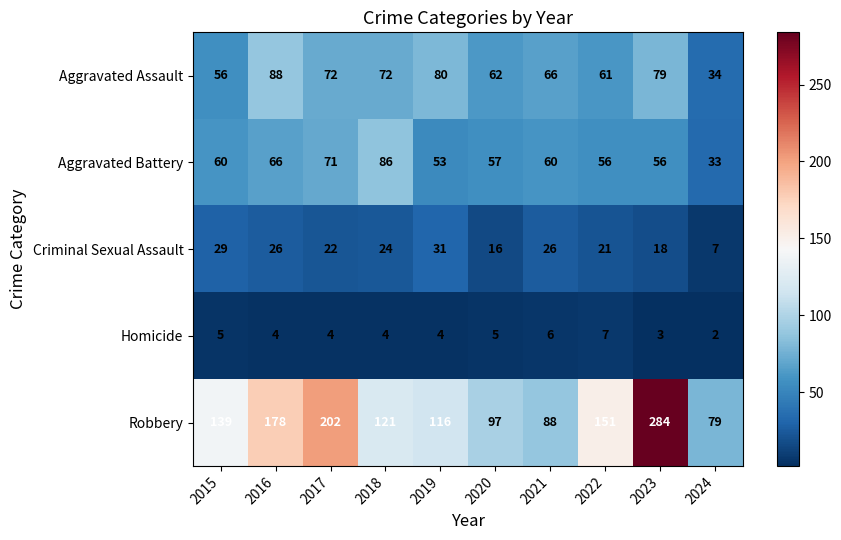

What is the total value across all series at 2016?

362